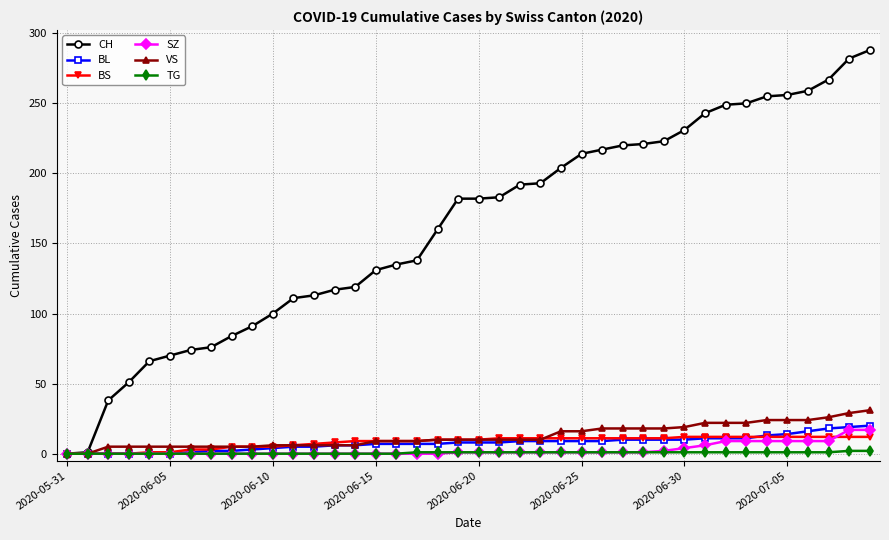

Rank the series by their maximum value, from highest to lowest.

CH, VS, BL, SZ, BS, TG